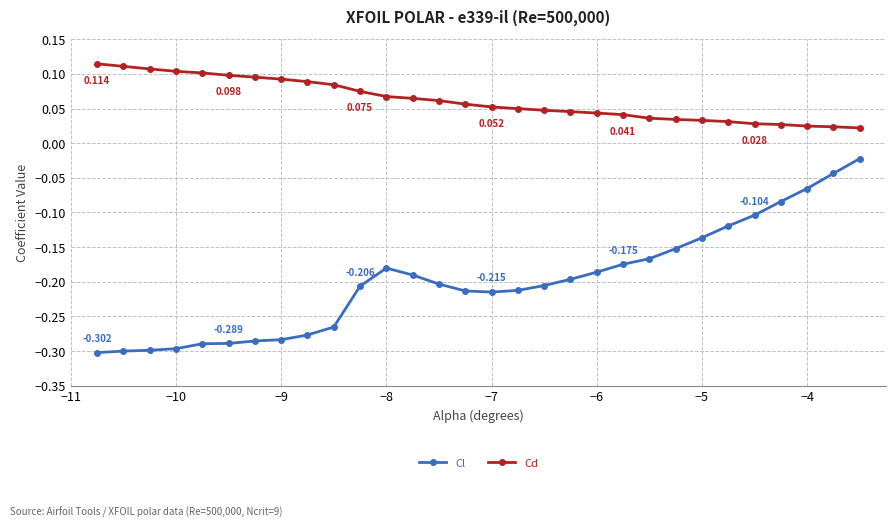

How many lines are shown in the chart?

2